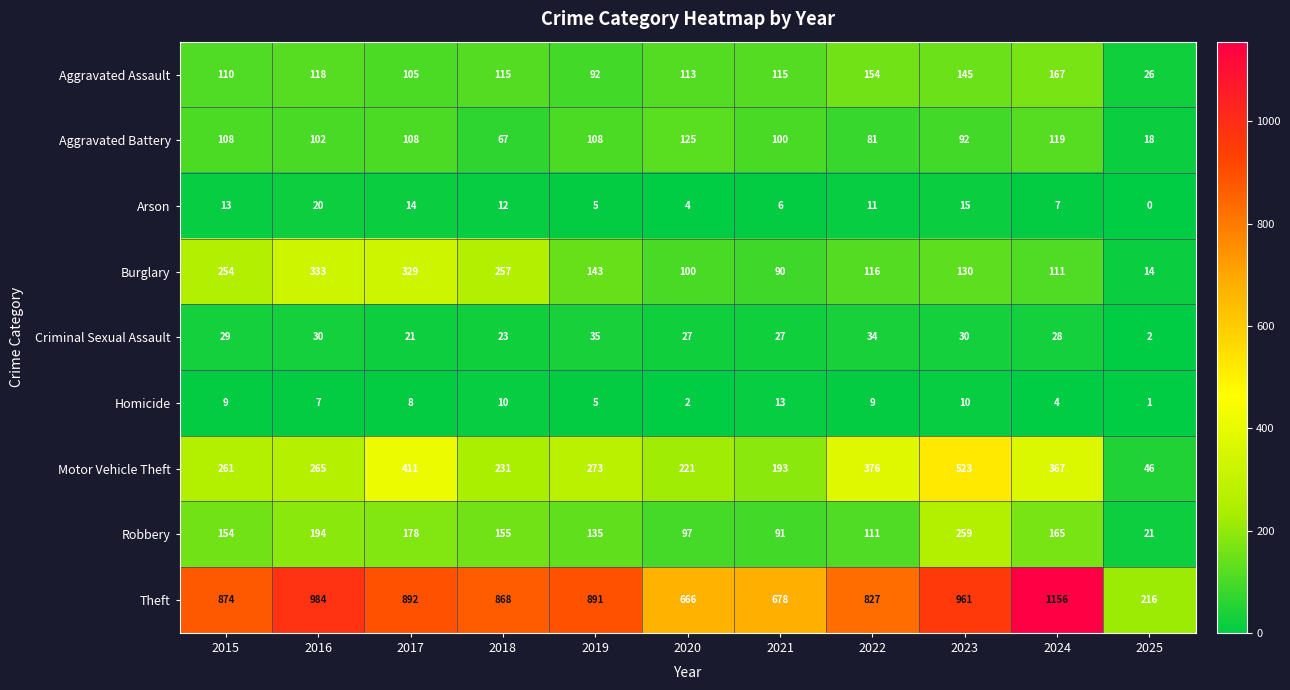

What is the total value across all series at 2018?

1738